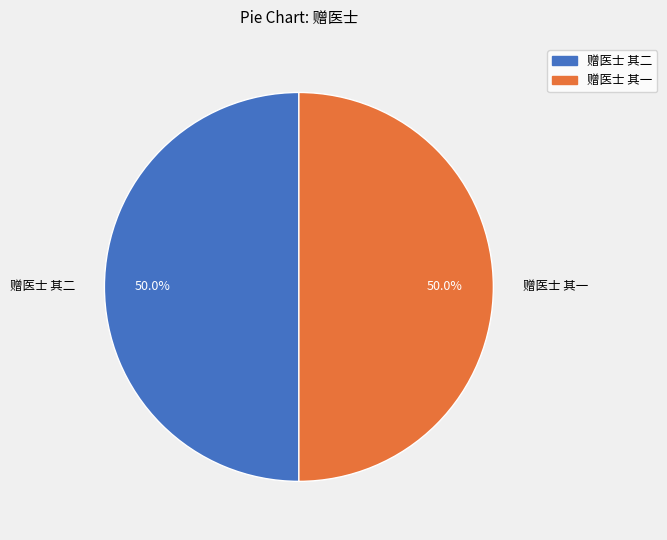

What is the ratio of the value at 赠医士 其一 to the value at 赠医士 其二?

1.0